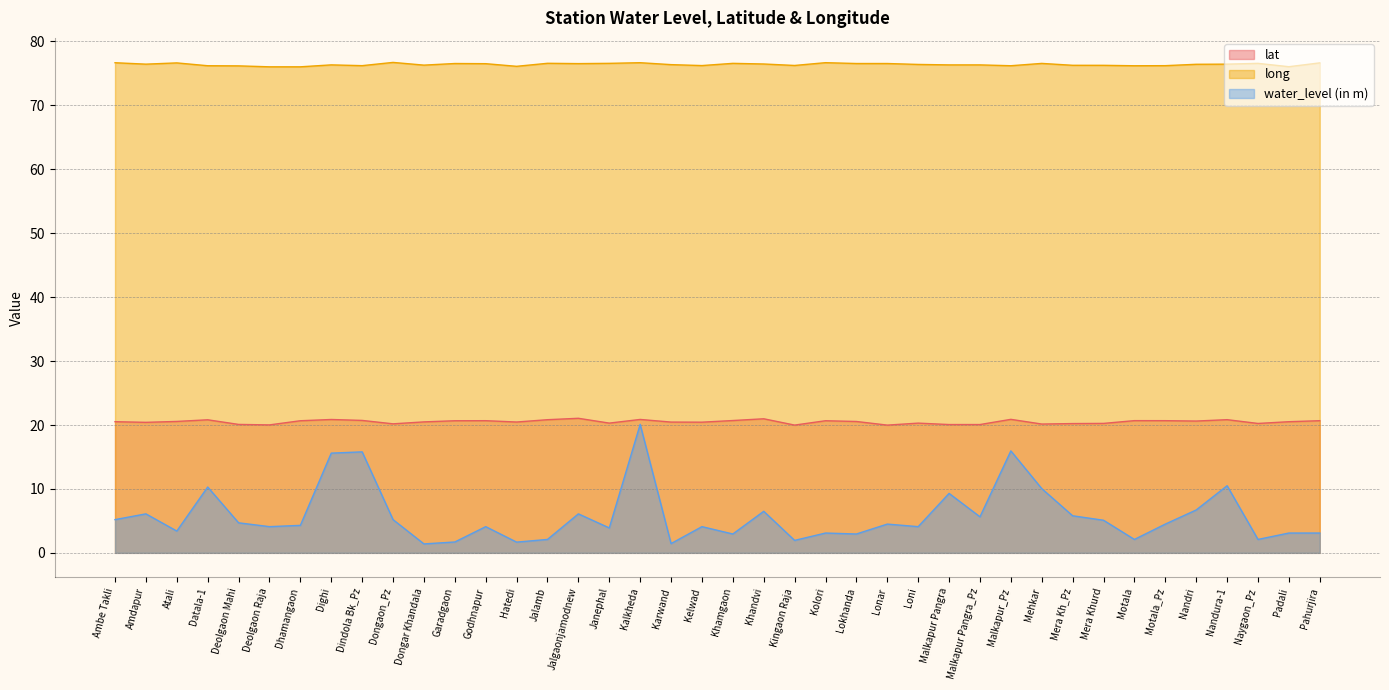

What is the value of the long point at the 30th from the left?

76.2